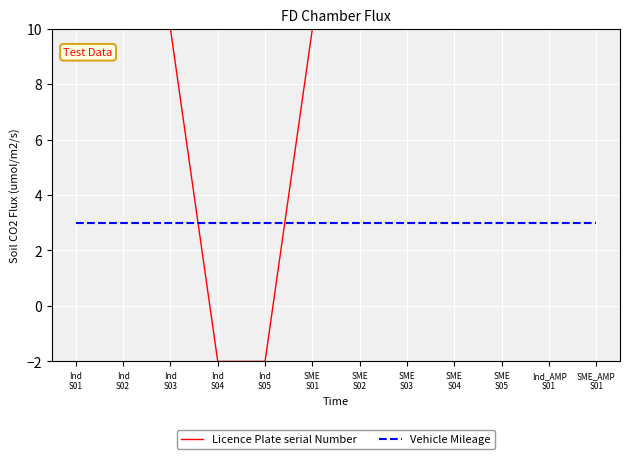

What is the difference between the maximum and second lowest values in the Licence Plate serial Number series?

12.0